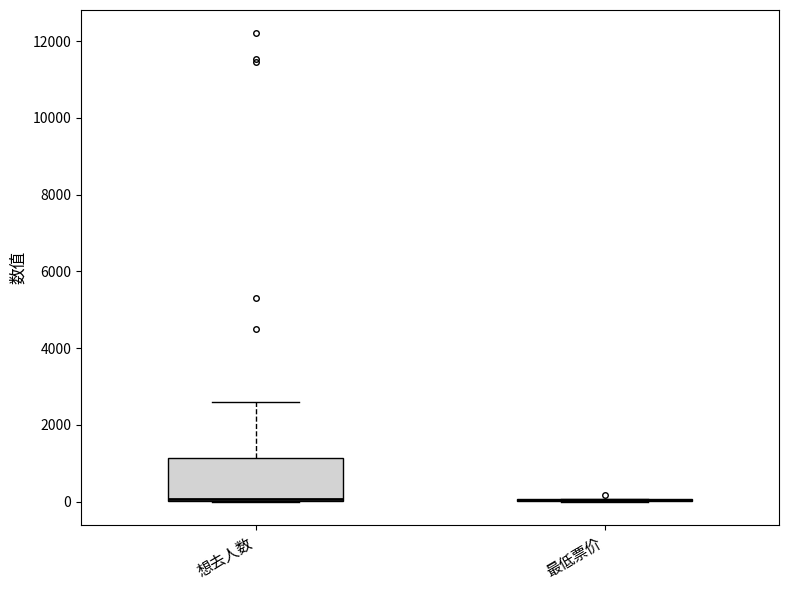

Which box is the tallest, from its lower edge to its upper edge?

想去人数